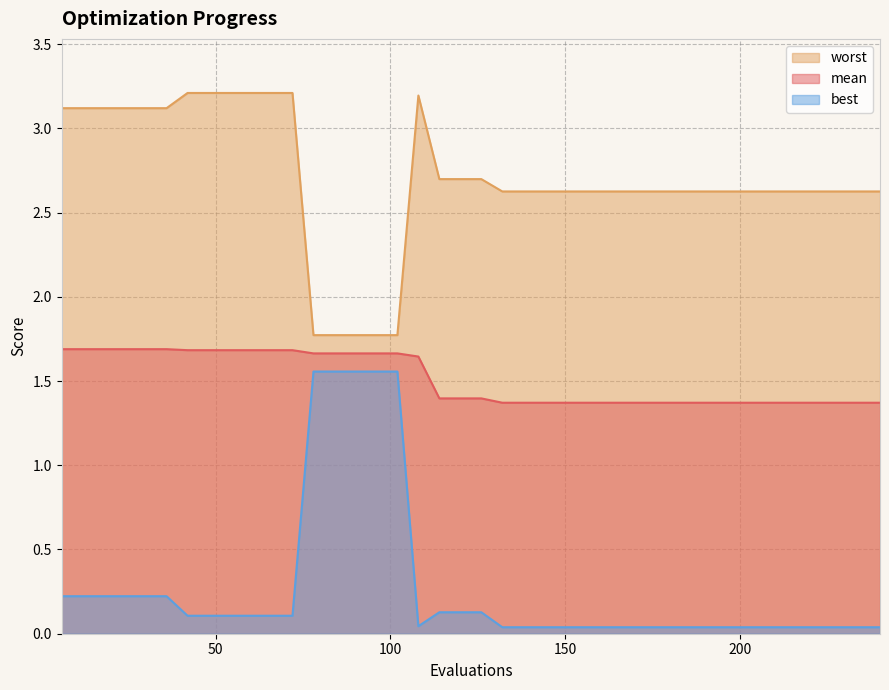

What is the value of the worst point at the 14th from the left?

1.8